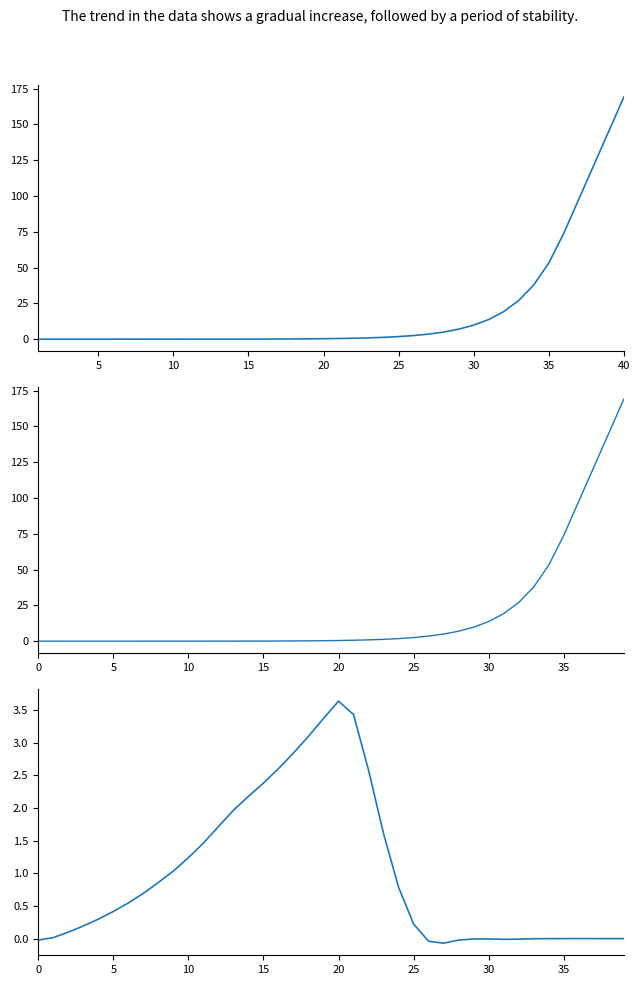

Reading right to left, transcribe all the data shown in this chart.

pressure: 169.0	145.2	121.4	97.7	73.9	53.1	37.9	27.0	19.2	13.7	9.8	7.0	5.0	3.5	2.5	1.8	1.3	0.9	0.7	0.5	0.3	0.2	0.2	0.1	0.1	0.1	0.0	0.0	0.0	0.0	0.0	0.0	0.0	0.0	0.0	0.0	0.0	0.0	0.0	0.0
pressure (indexed): 169.0	145.2	121.4	97.7	73.9	53.1	37.9	27.0	19.2	13.7	9.8	7.0	5.0	3.5	2.5	1.8	1.3	0.9	0.7	0.5	0.3	0.2	0.2	0.1	0.1	0.1	0.0	0.0	0.0	0.0	0.0	0.0	0.0	0.0	0.0	0.0	0.0	0.0	0.0	0.0
coolrg: 0.0	0.0	0.0	0.0	0.0	-0.0	-0.0	-0.0	-0.0	-0.0	-0.0	-0.0	-0.1	-0.0	0.2	0.8	1.6	2.6	3.4	3.6	3.4	3.1	2.8	2.6	2.4	2.2	2.0	1.7	1.5	1.2	1.0	0.9	0.7	0.5	0.4	0.3	0.2	0.1	0.0	-0.0